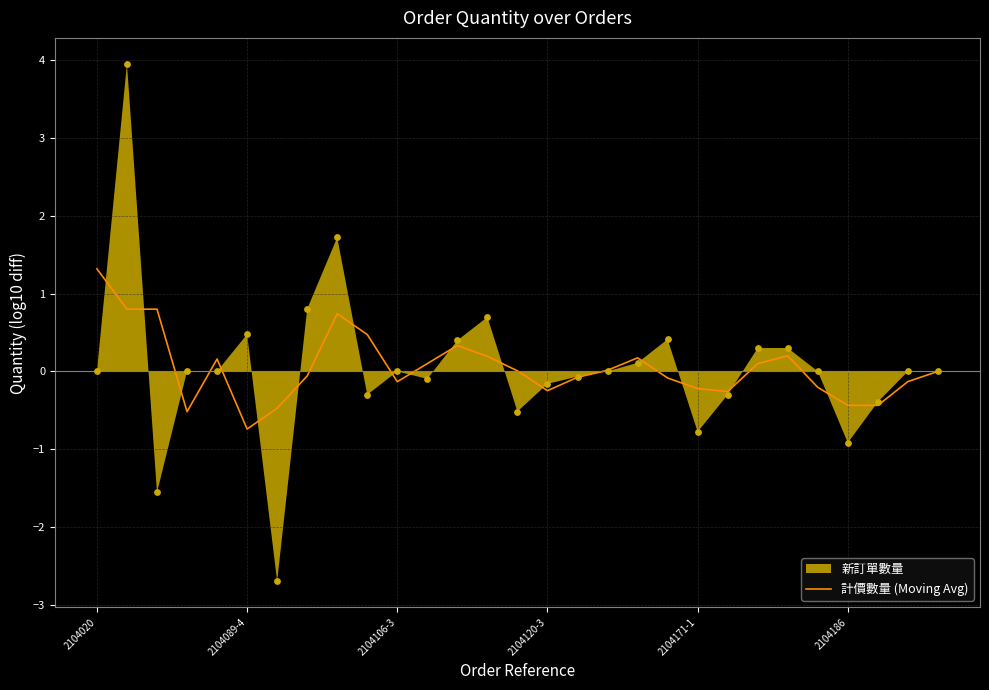

At which label does 計價數量 (Moving Avg) reach its peak?

2104020